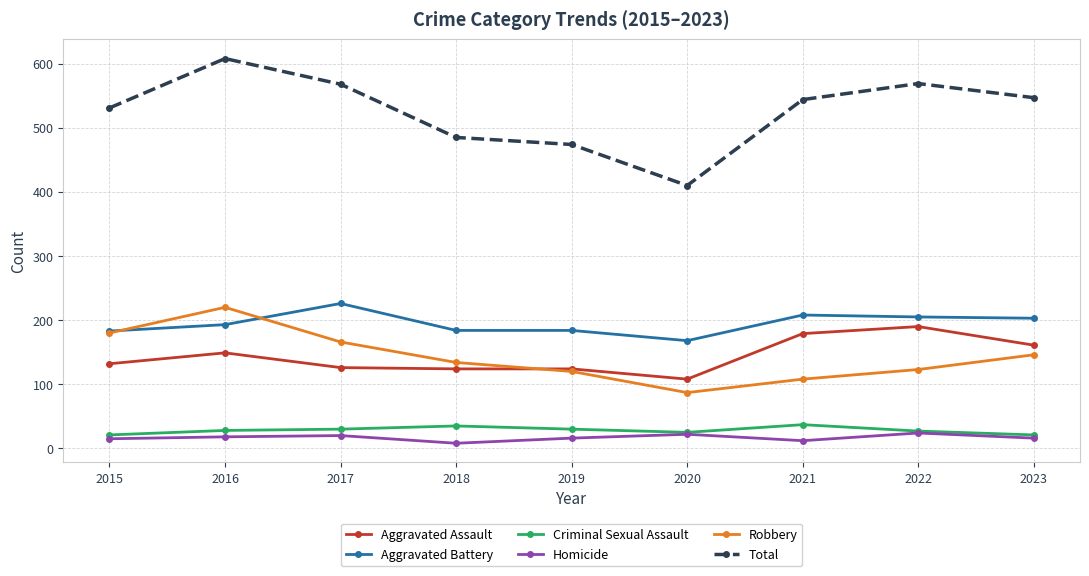

At which category is the sum across all series the highest?

2016